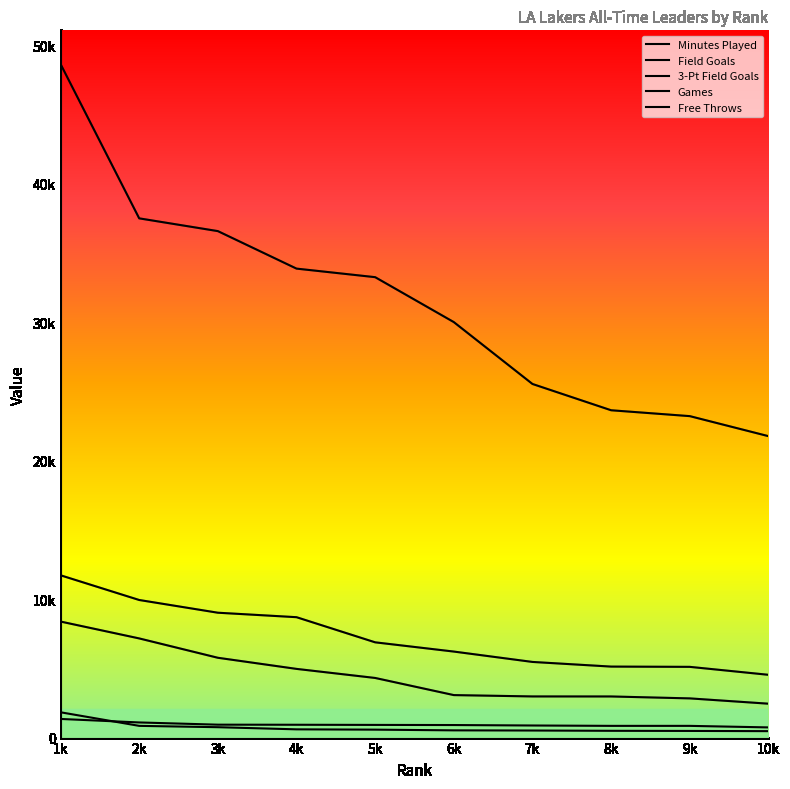

Which series has the largest total across all categories?

Minutes Played